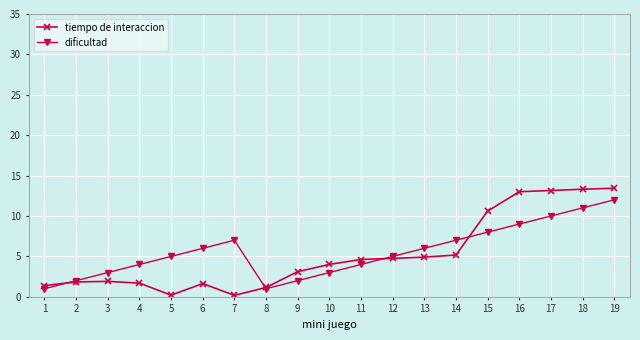

Is the value of tiempo de interaccion at 19 greater than the value of dificultad at 4?

Yes